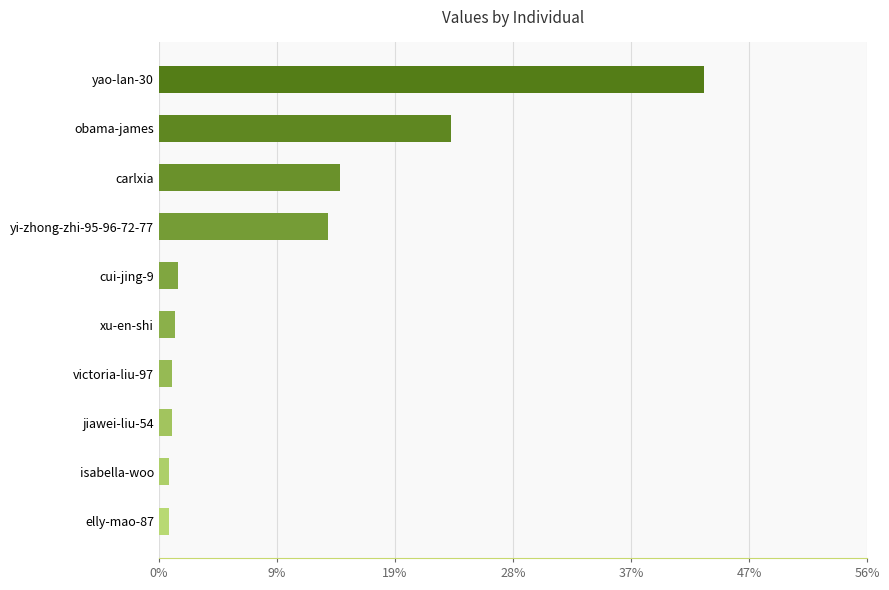

What is the difference between the maximum and second lowest values?

0.4